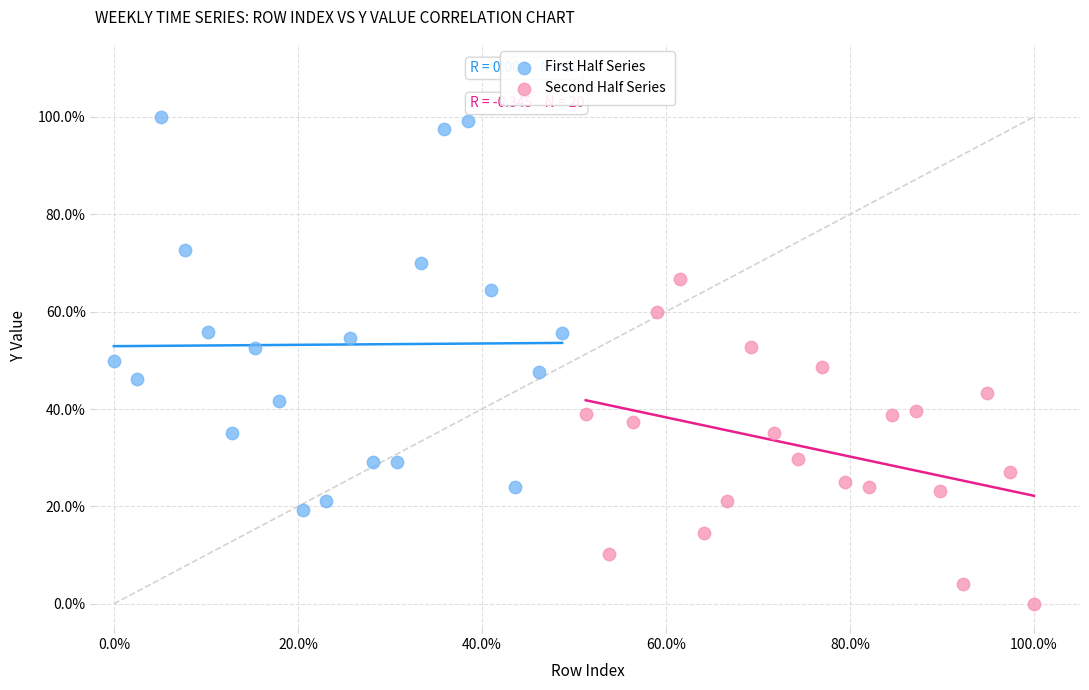

What are all the series names shown in the legend?

First Half Series, Second Half Series